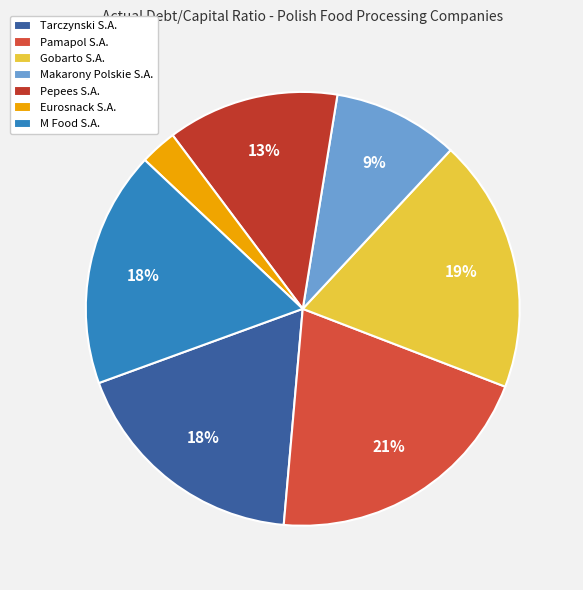

Does Pepees S.A. account for over 50% of the chart?

No